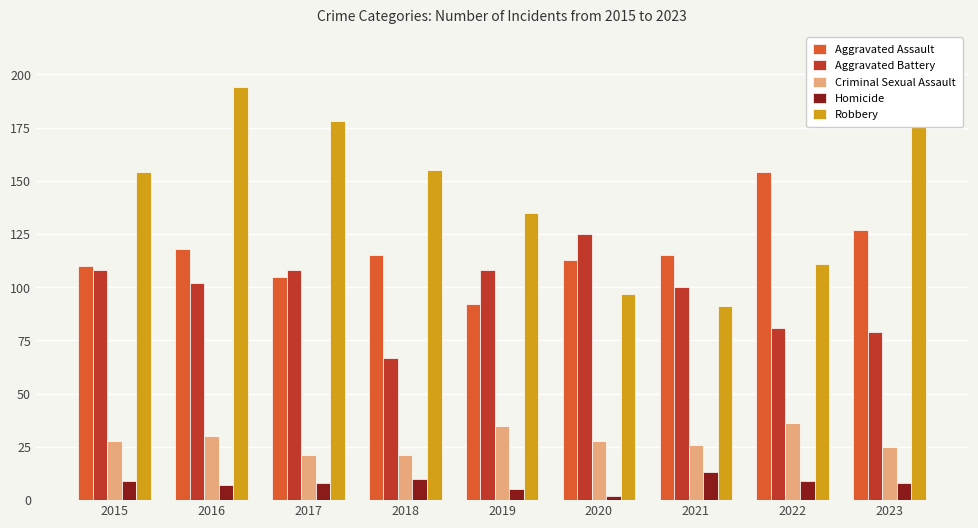

The value of Aggravated Assault at 2015 is 40. True or false?

False